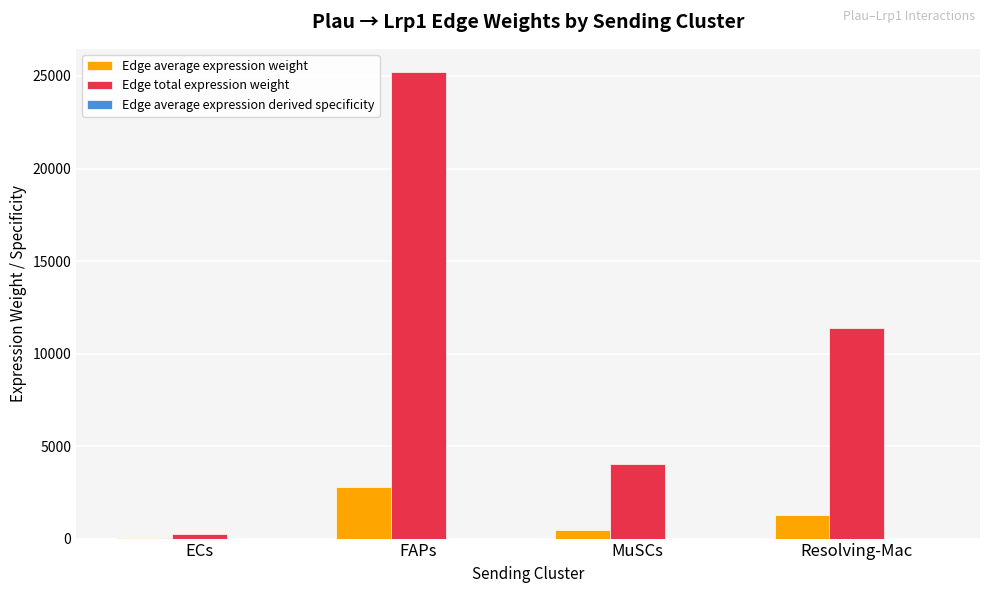

The Edge total expression weight series shows 5376.6 at MuSCs. True or false?

False